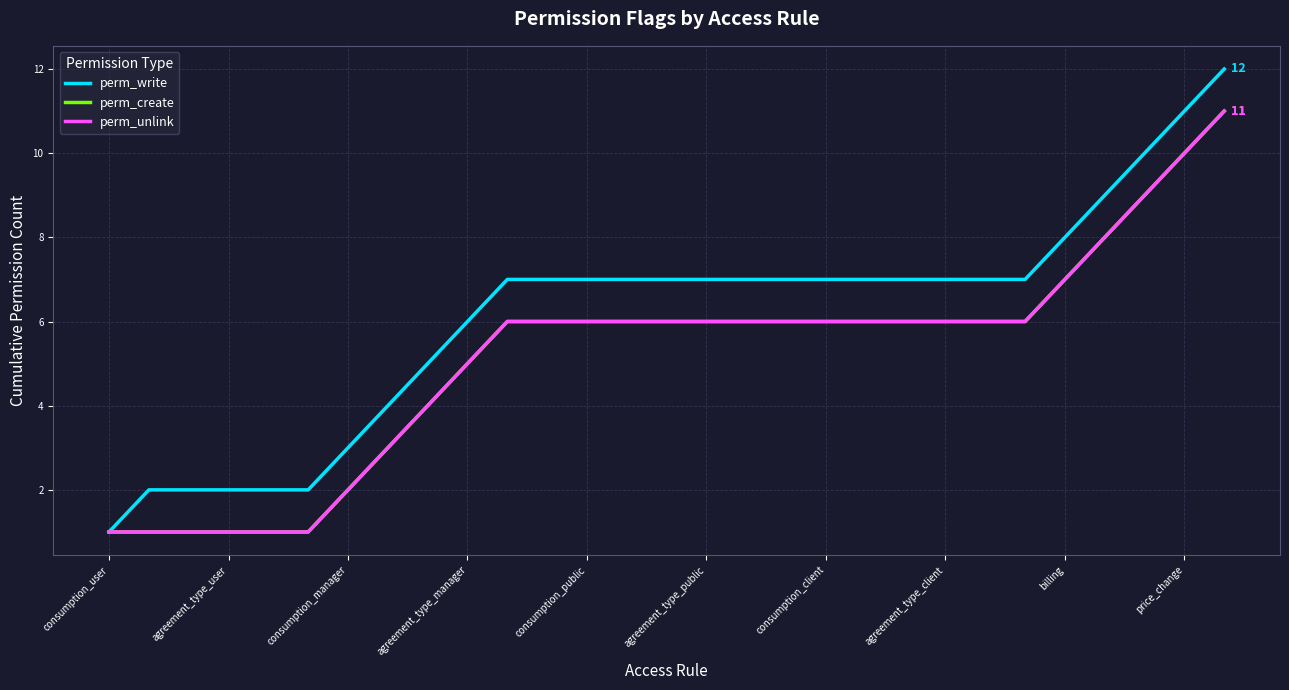

At which category does the chart reach its minimum across all series?

consumption_user